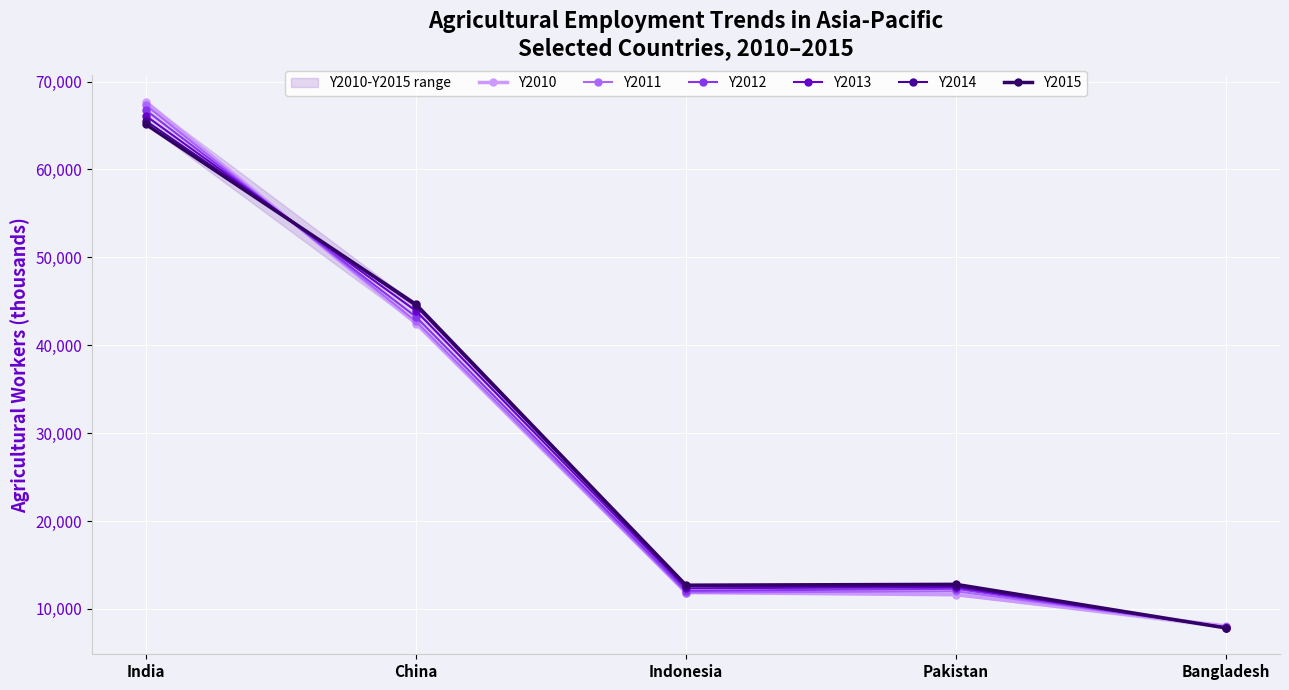

What are all the series names shown in the legend?

Y2010, Y2011, Y2012, Y2013, Y2014, Y2015